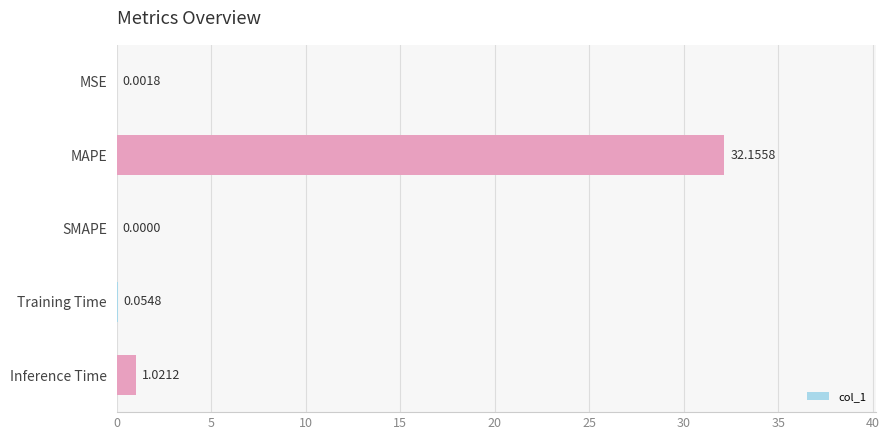

At which label is the value closest to 16?

Inference Time